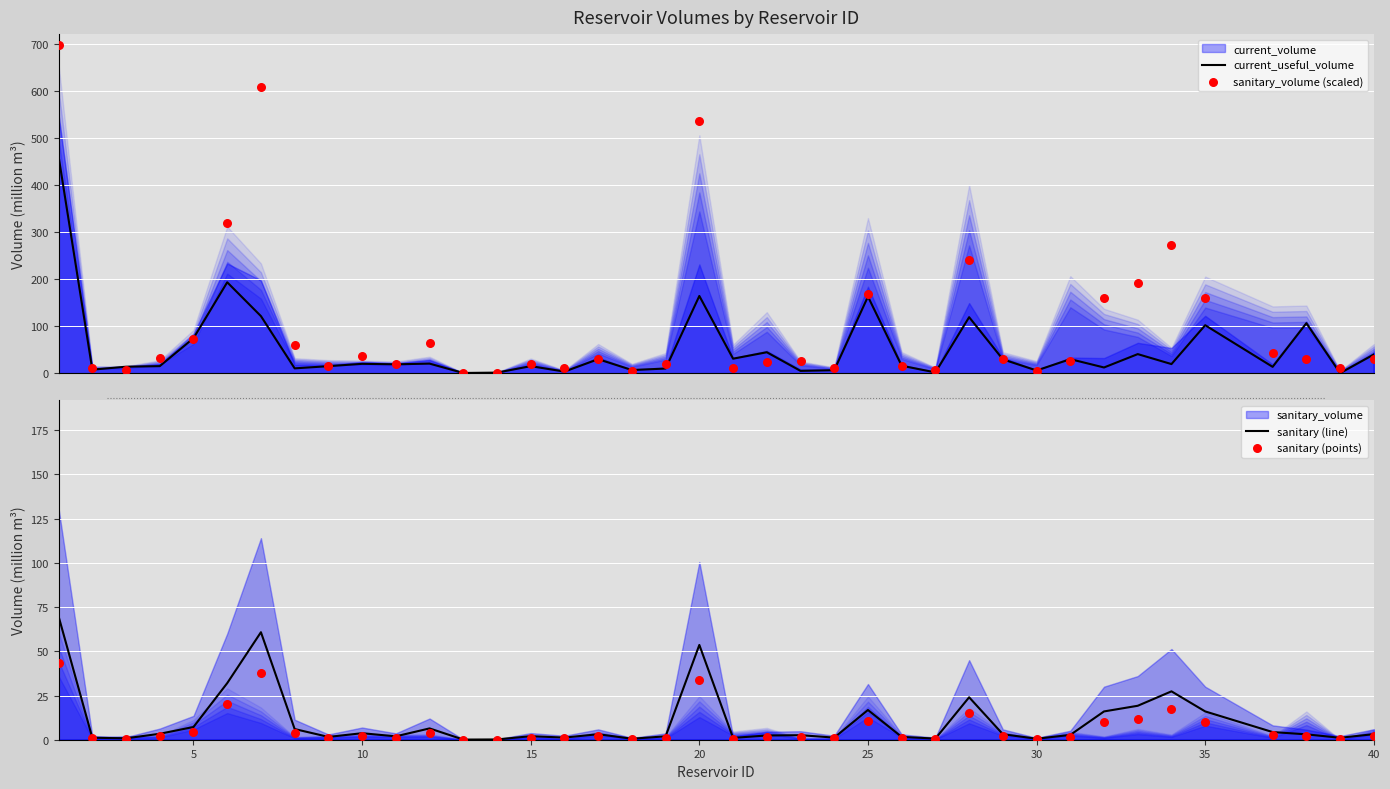

Which series contains the lowest Y value?

sanitary (points)